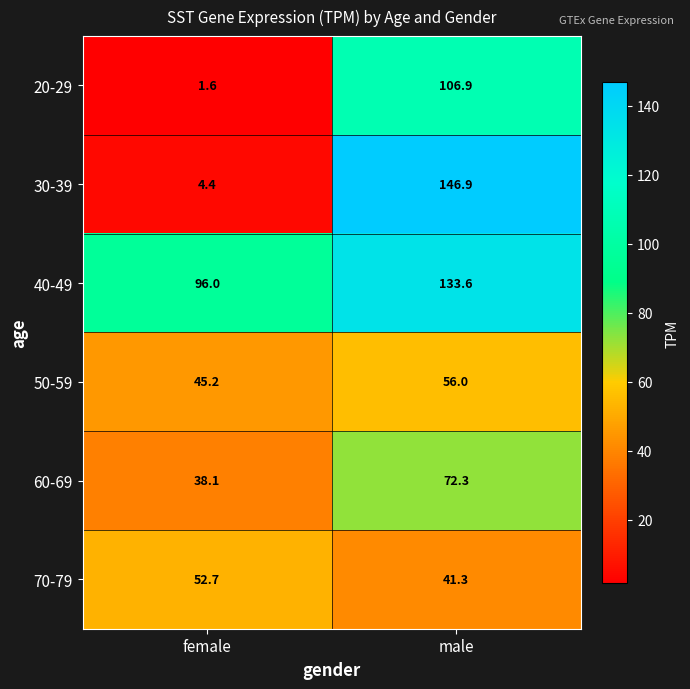

What is the average value of the 50-59 series?

50.6